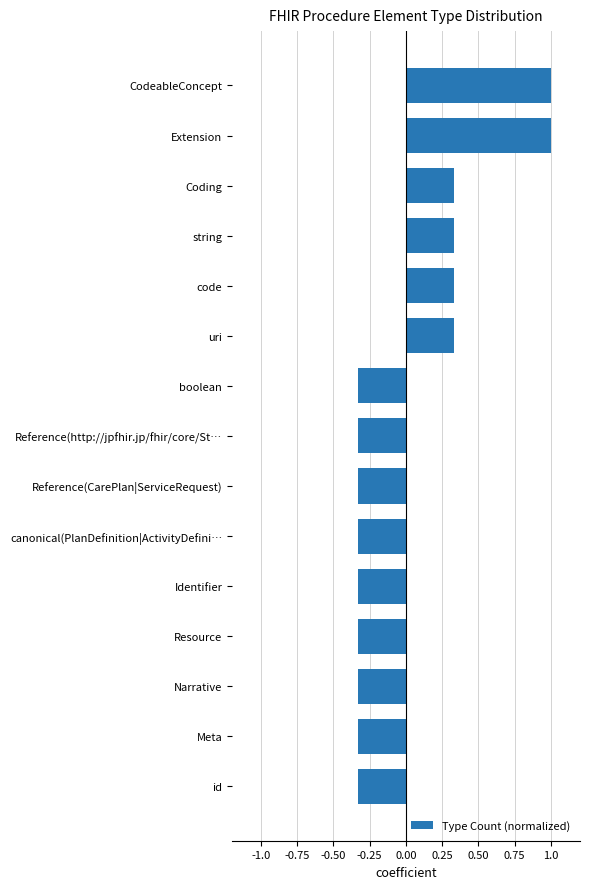

What is the change in value from boolean to CodeableConcept?

+1.3